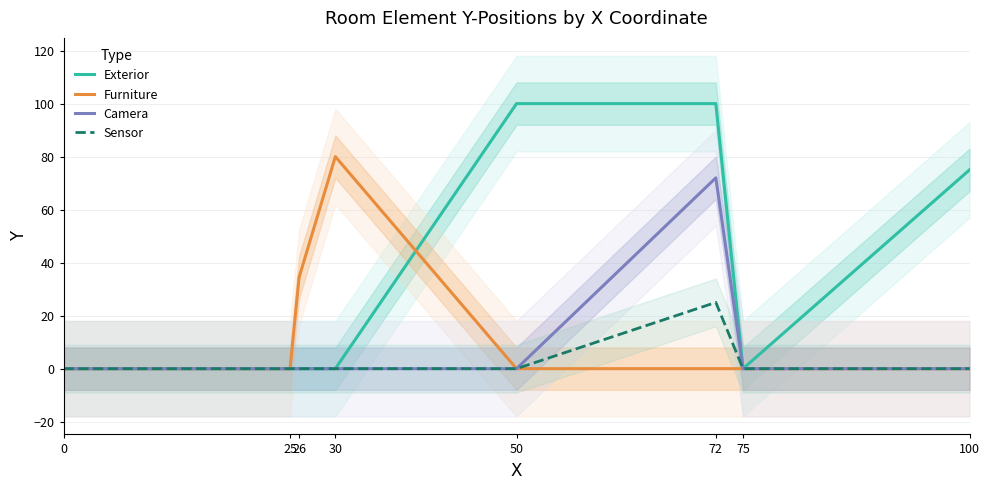

How many lines are shown in the chart?

4